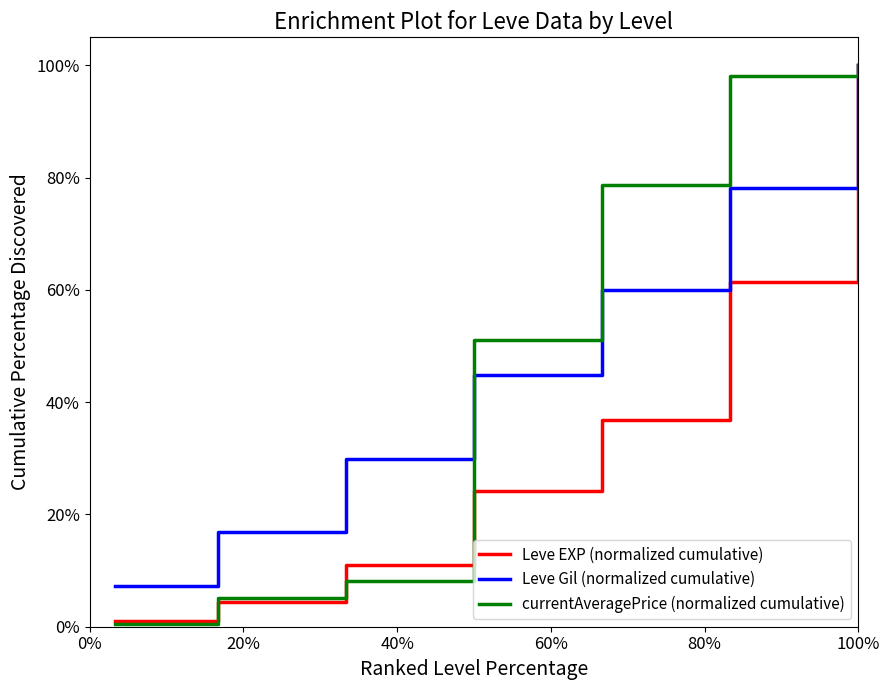

What is the maximum value shown in the chart?

100.0